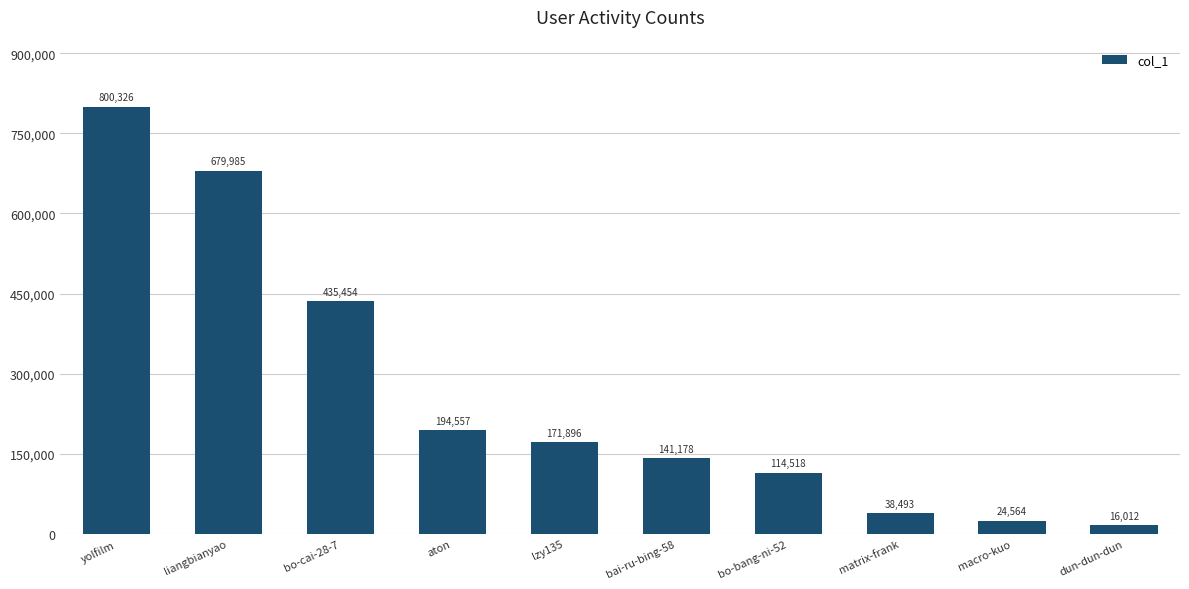

Are the bars horizontal?

No